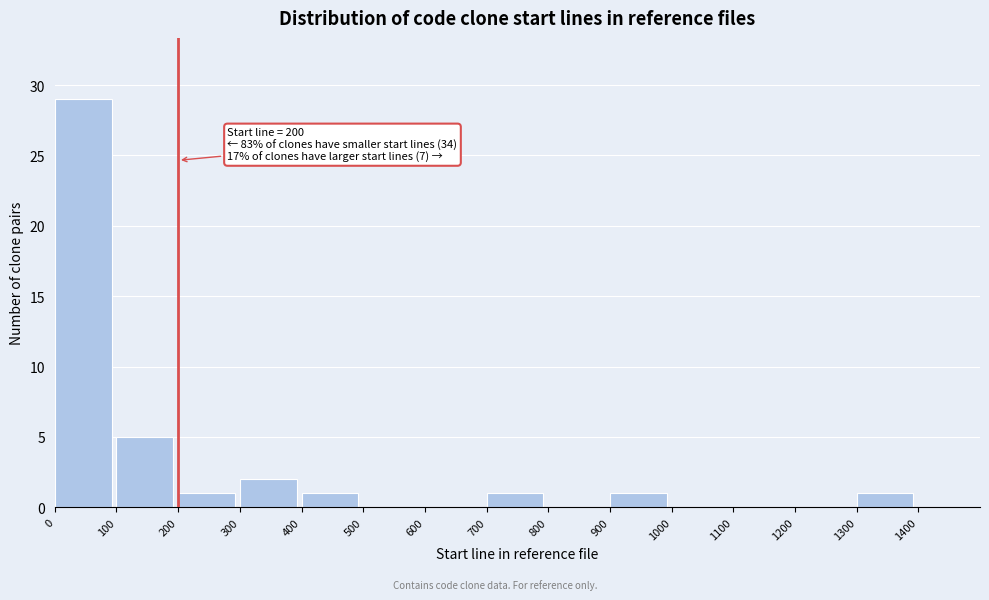

Over which range of the x-axis is the bar tallest?

0 to 100